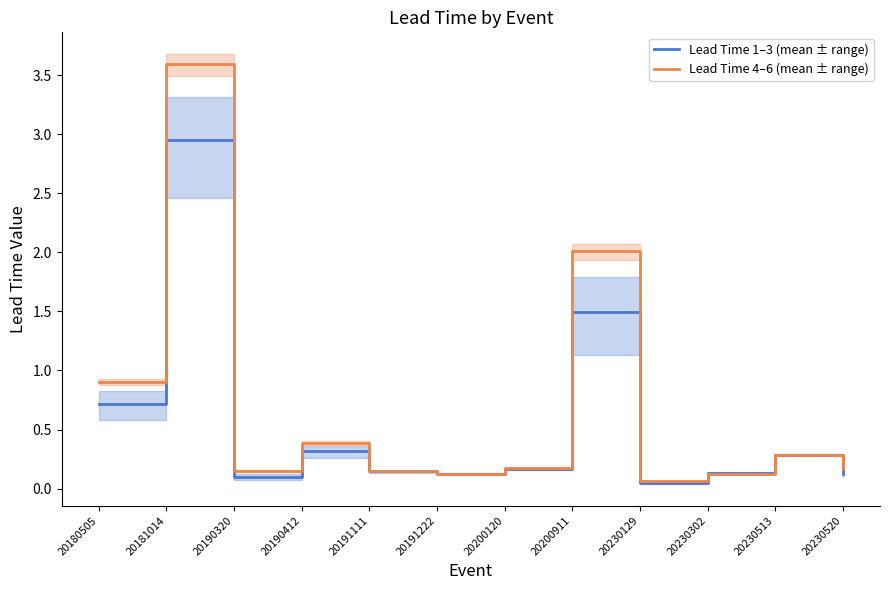

How many interior local peaks does the Lead Time 1–3 (mean ± range) series have?

4